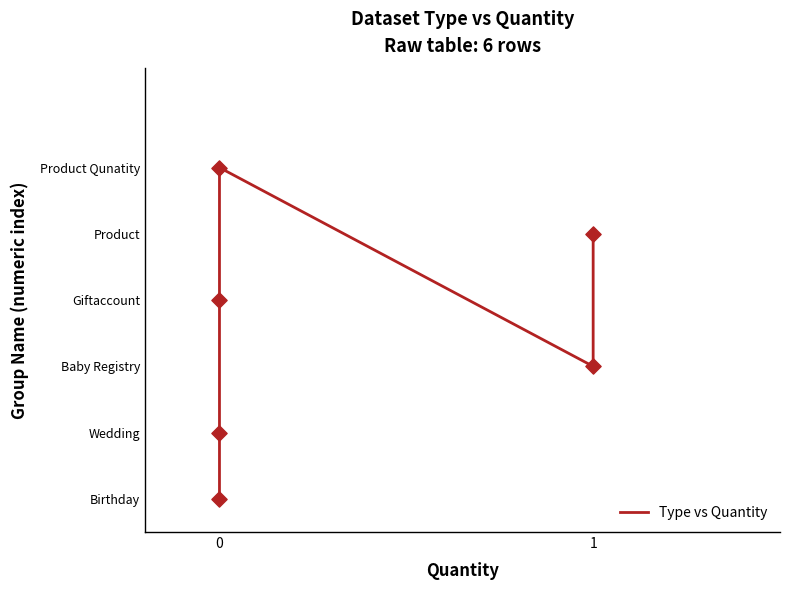

Which has a higher value, 0 or 1?

1